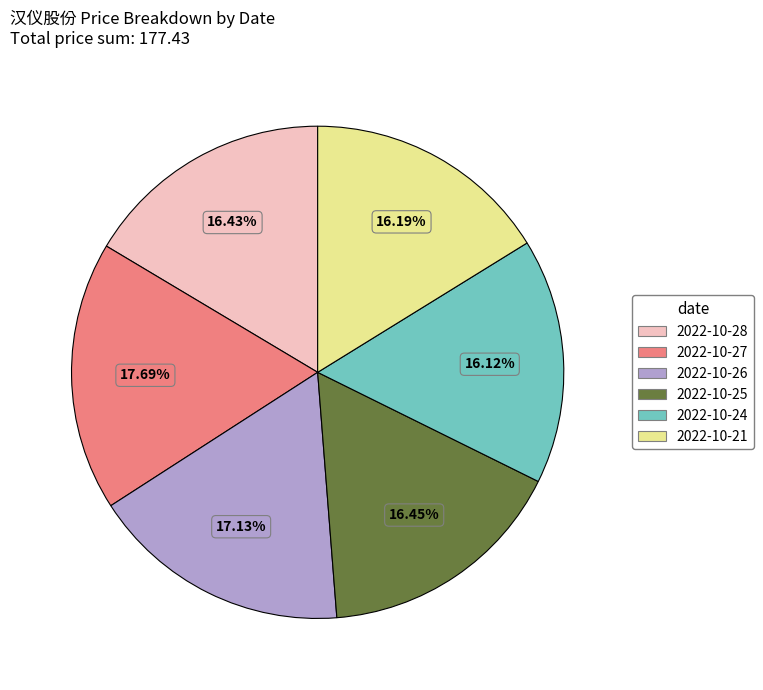

Does any single category account for the majority?

No